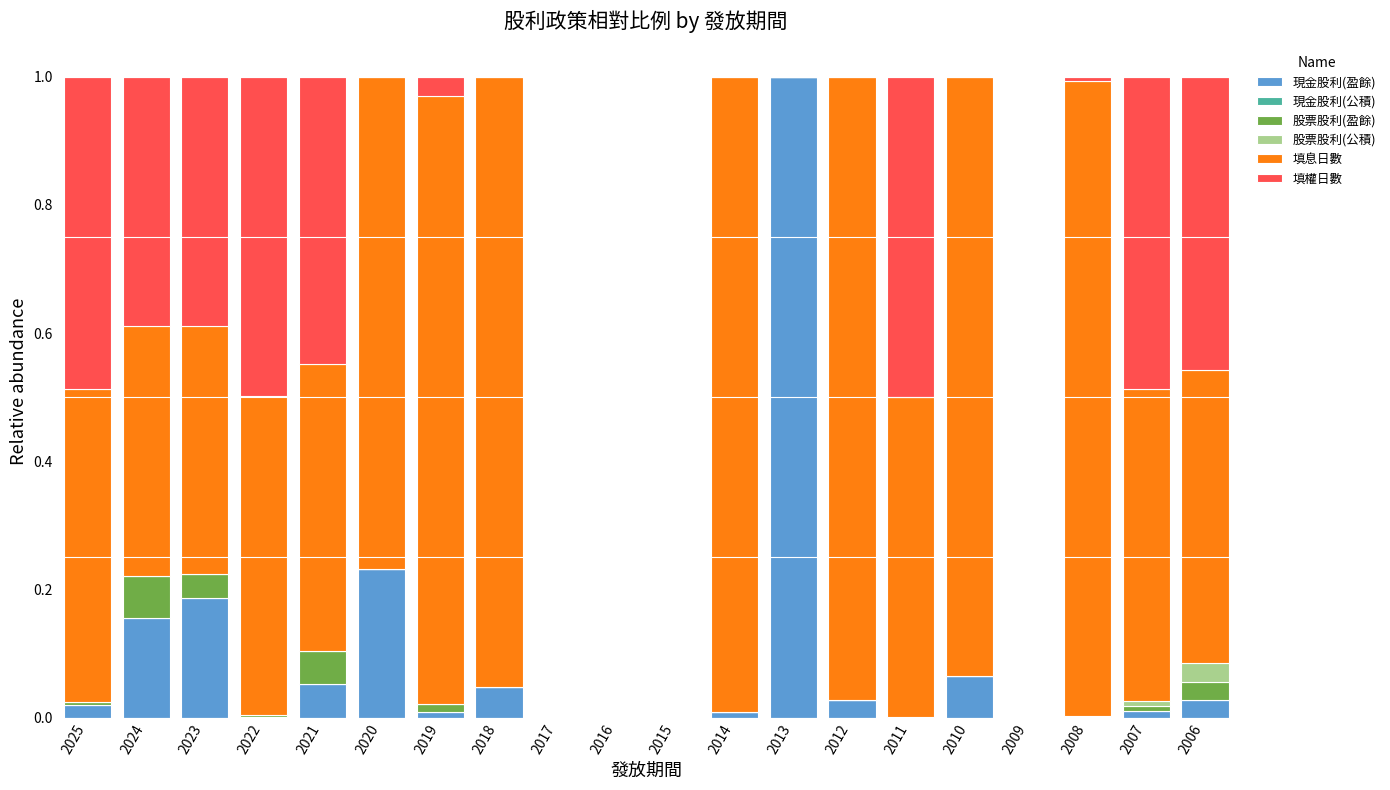

What is the sum of all 現金股利(盈餘) values?

1.8